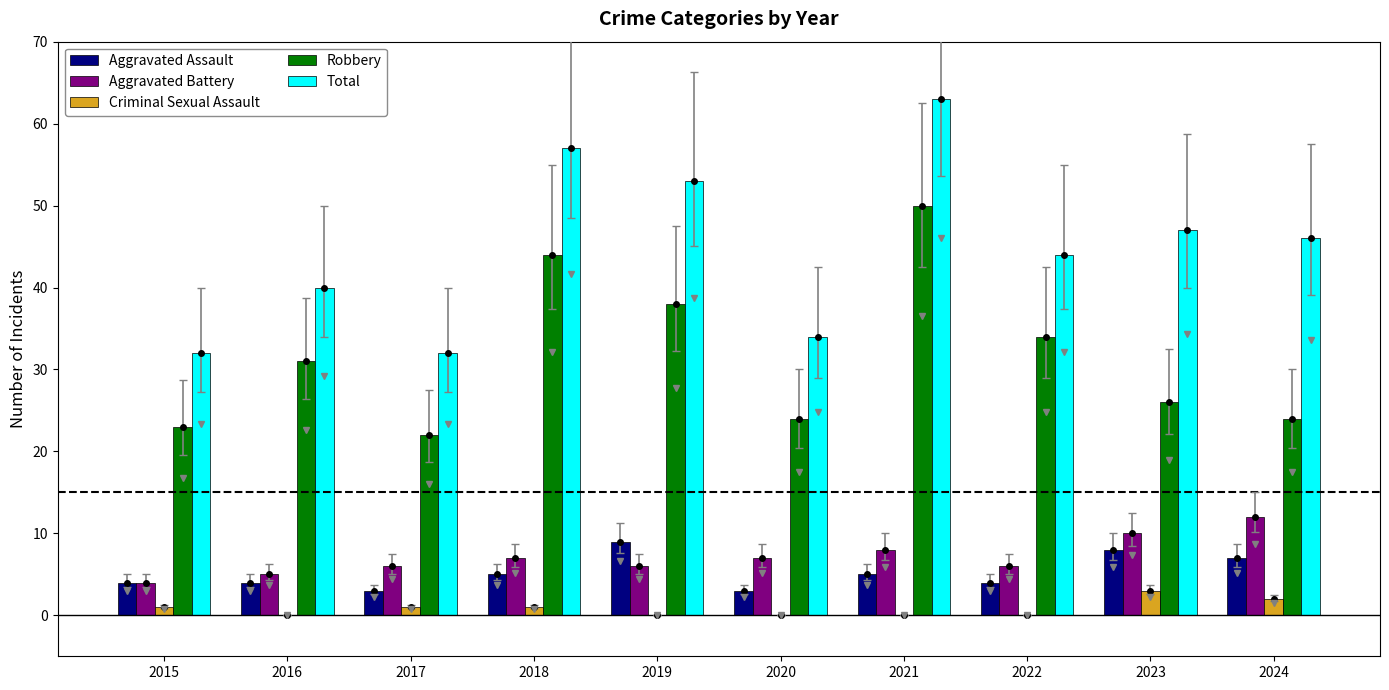

Does the chart contain stacked bars?

No